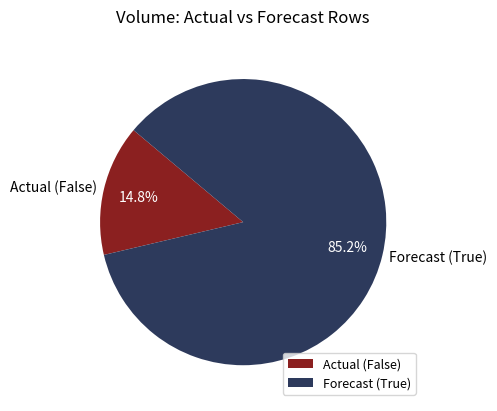

Which has a higher value, Actual (False) or Forecast (True)?

Forecast (True)